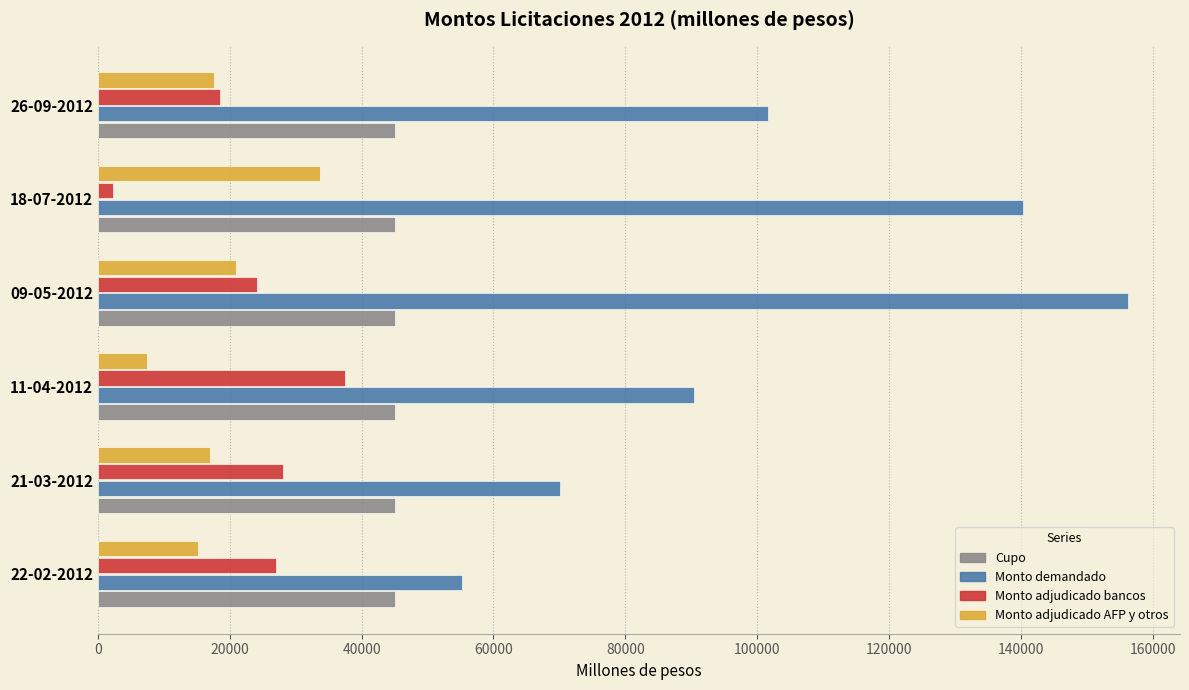

At 11-04-2012, list the series in order from largest to smallest.

Monto demandado, Cupo, Monto adjudicado bancos, Monto adjudicado AFP y otros